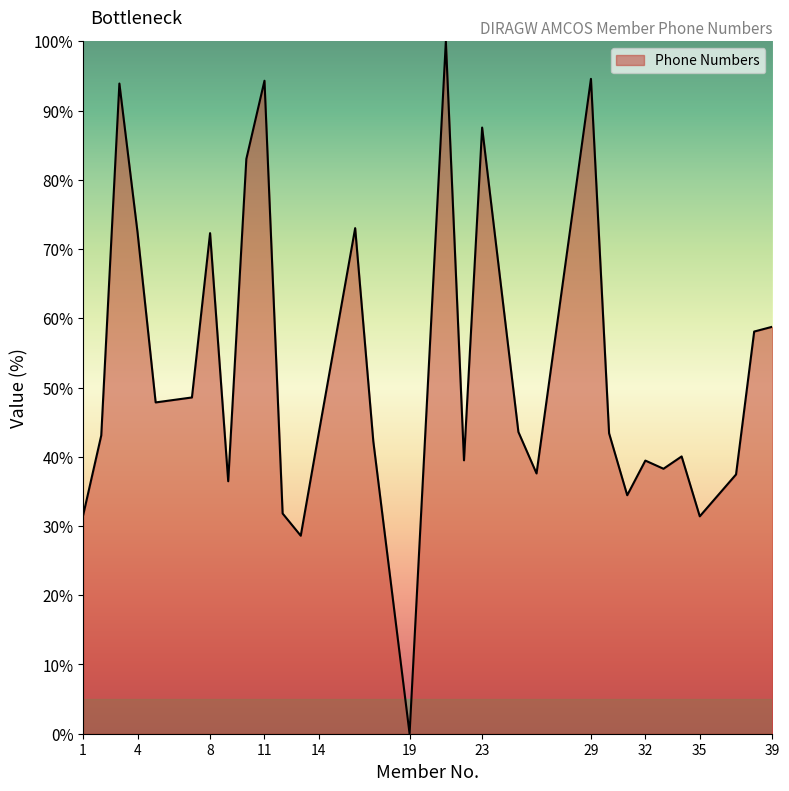

What is the maximum value shown in the chart?

100.0